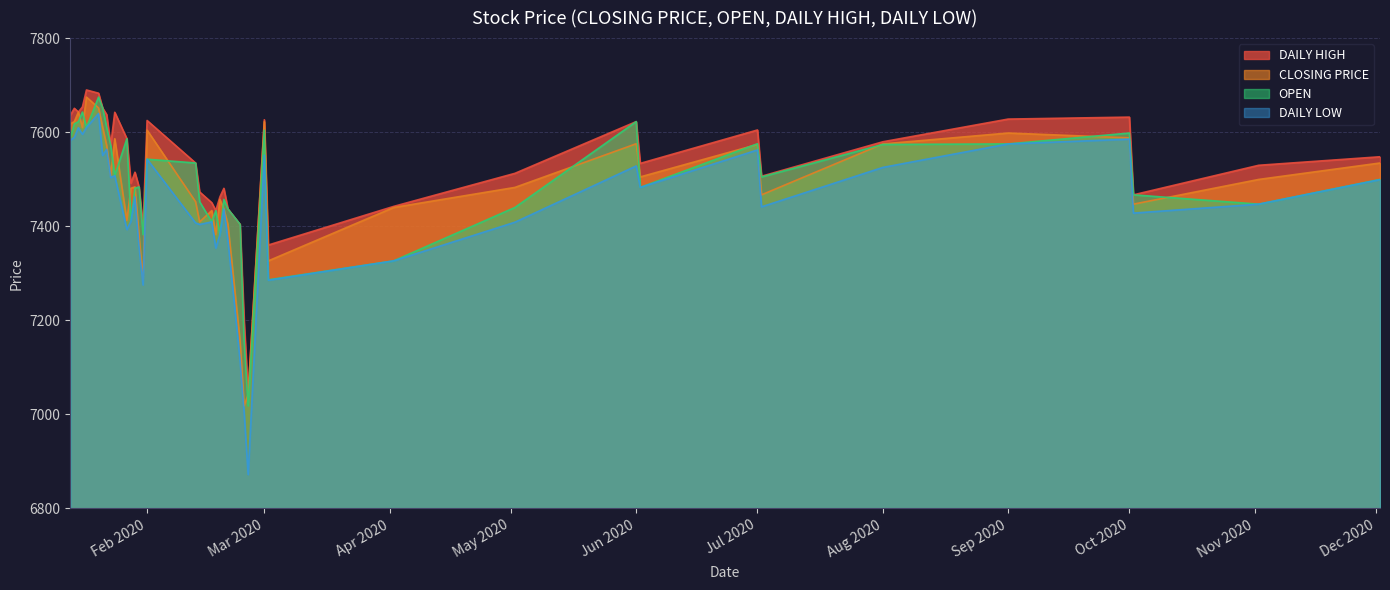

At how many categories does at least one series exceed 7292?

38